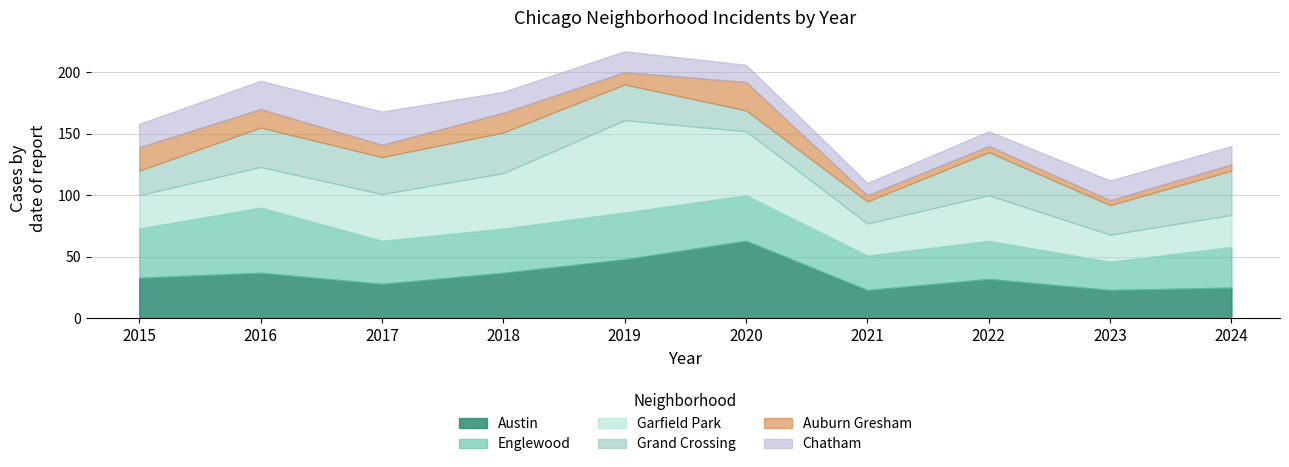

List the labels in order of Austin value, smallest first.

2021, 2023, 2024, 2017, 2022, 2015, 2016, 2018, 2019, 2020